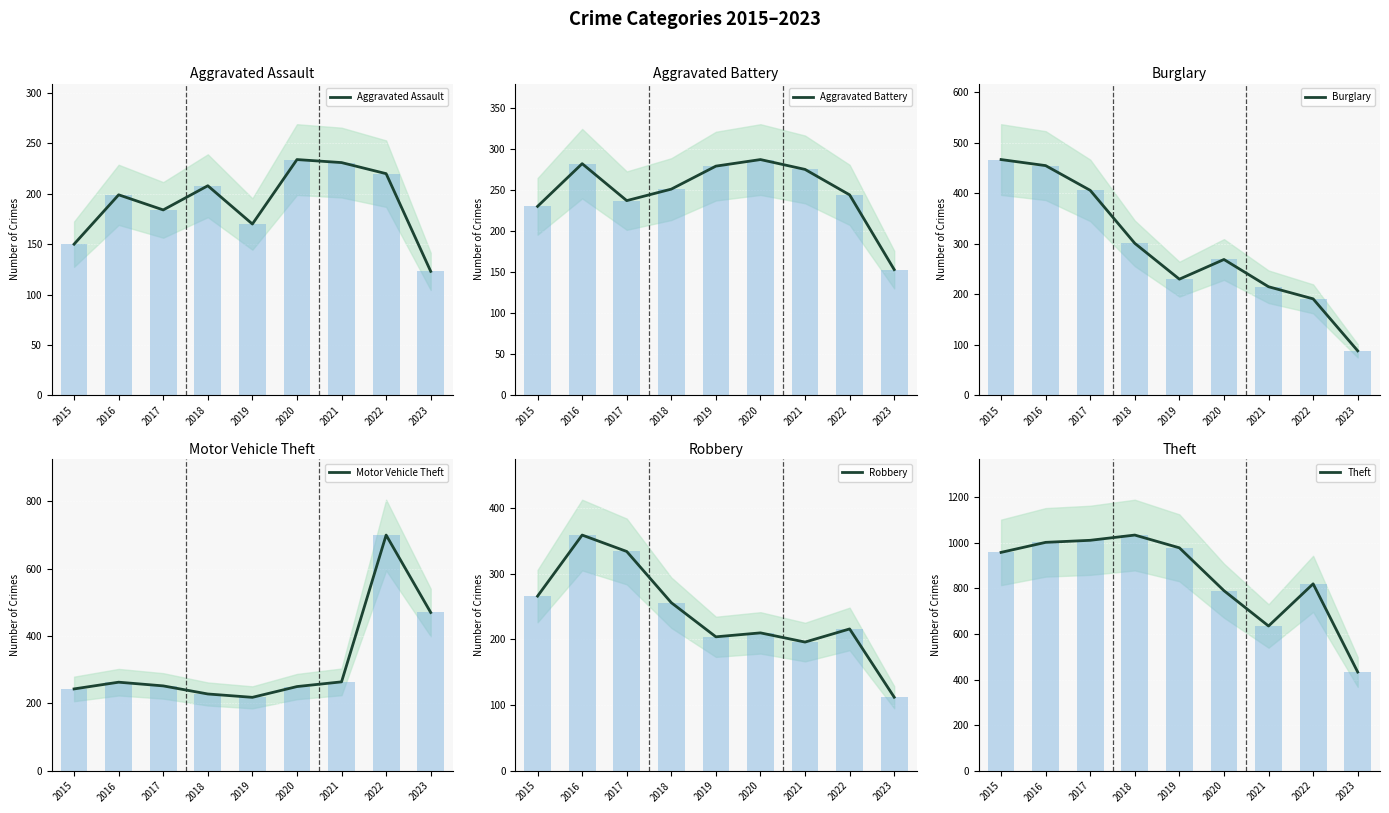

Is the value of Aggravated Battery at 2022 greater than the value of Aggravated Assault at 2018?

Yes